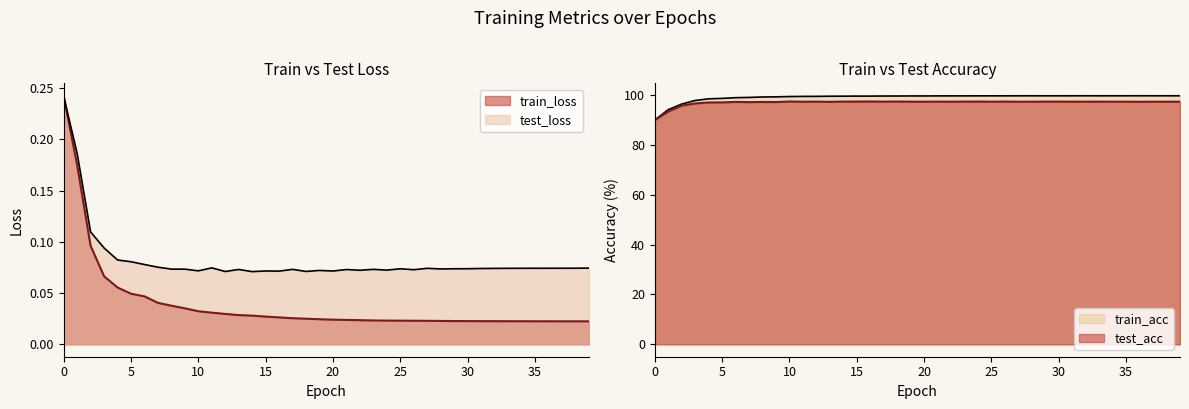

True or false: train_acc has more than 0 points higher than both neighbors.

True